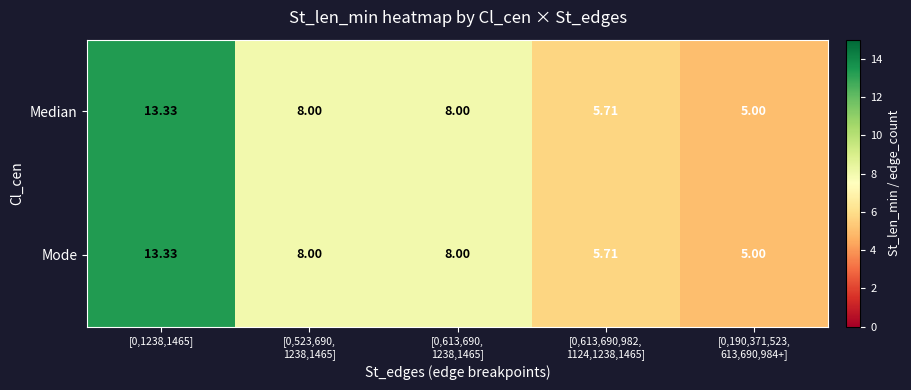

Reading right to left, extract all data points from this chart.

Median: [0,190,371,523,
613,690,984+]=5.0	[0,613,690,982,
1124,1238,1465]=5.7	[0,613,690,
1238,1465]=8.0	[0,523,690,
1238,1465]=8.0	[0,1238,1465]=13.3
Mode: [0,190,371,523,
613,690,984+]=5.0	[0,613,690,982,
1124,1238,1465]=5.7	[0,613,690,
1238,1465]=8.0	[0,523,690,
1238,1465]=8.0	[0,1238,1465]=13.3